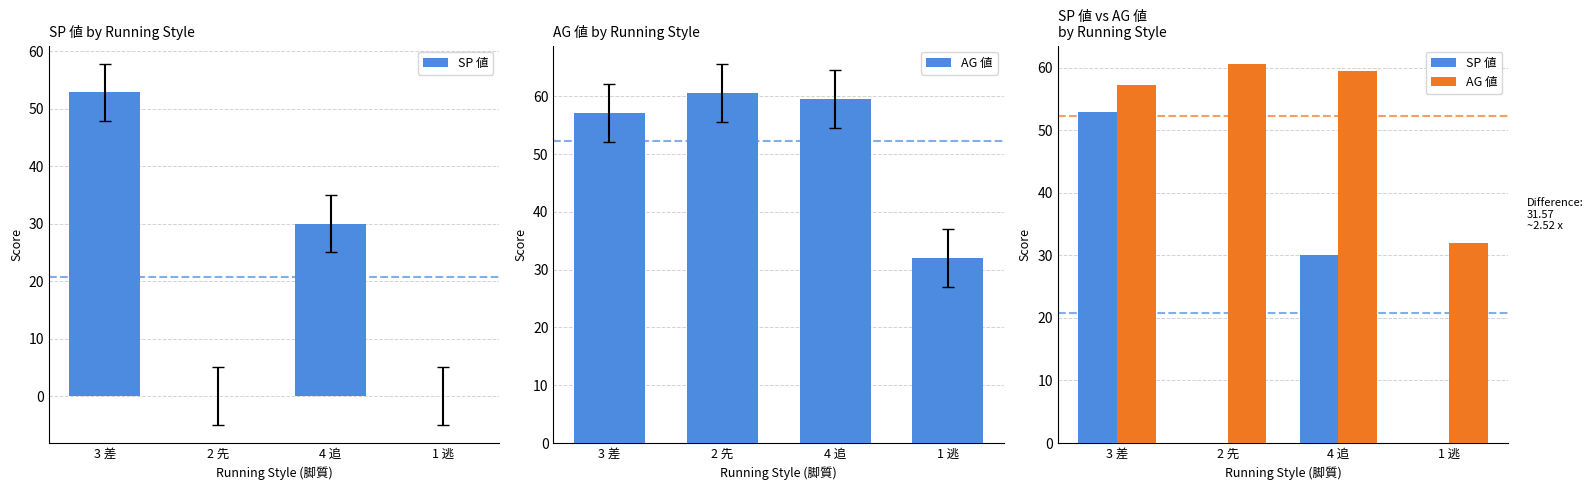

What is the total value across all series at 1 逃?

32.0